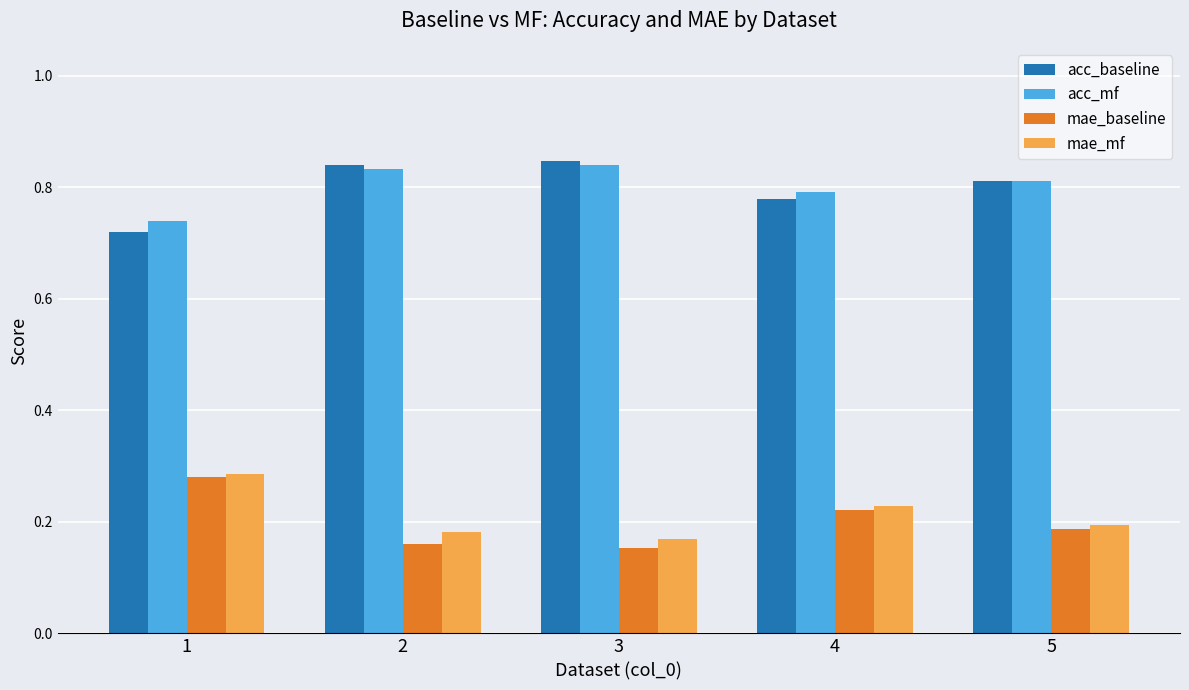

True or false: acc_mf has a value of 0.8 at 4.

True